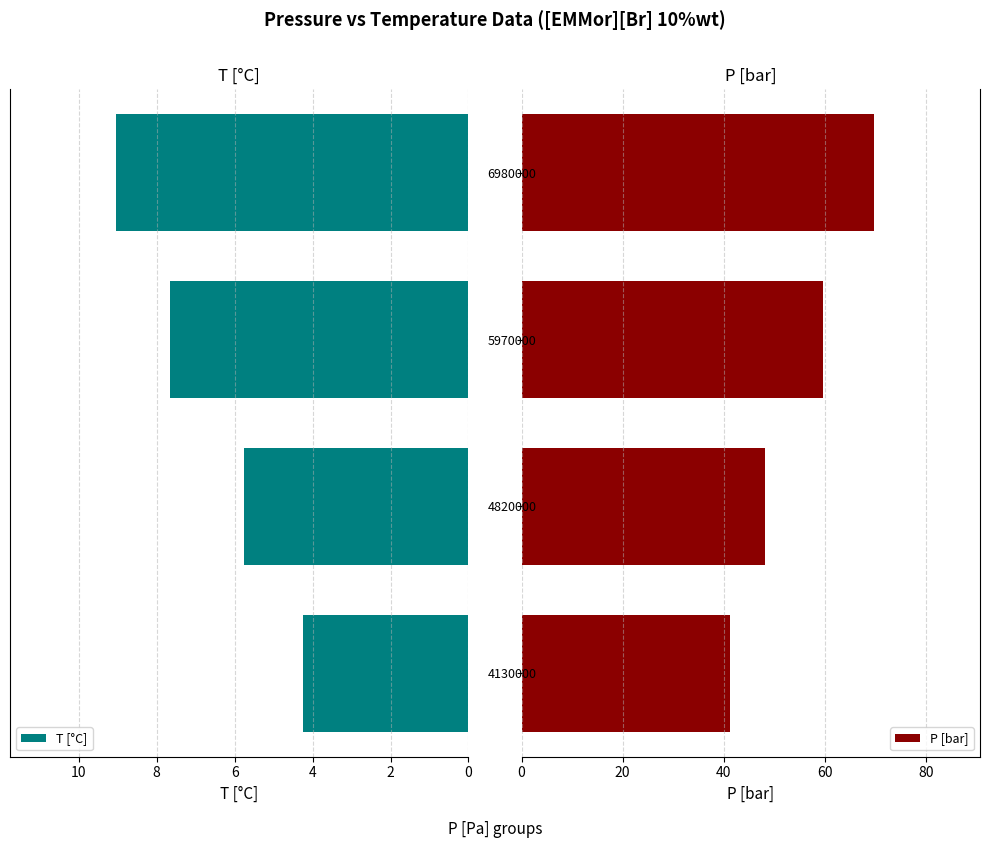

What is the sum of all T [°C] values?

26.7